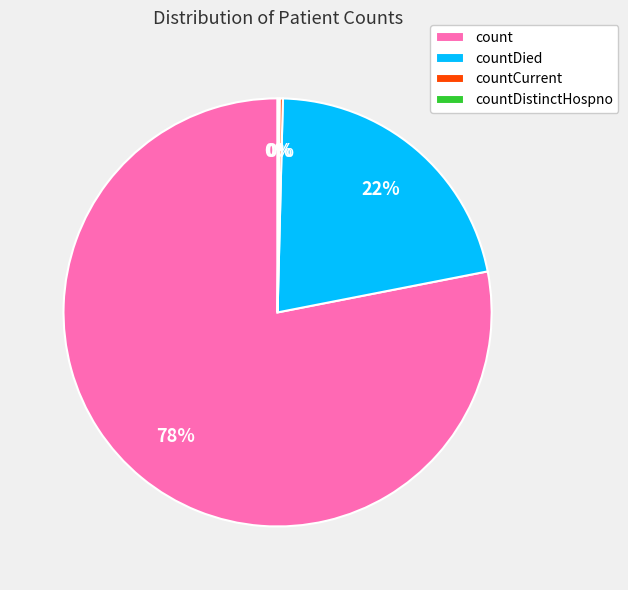

Does count represent more than half of the total?

Yes